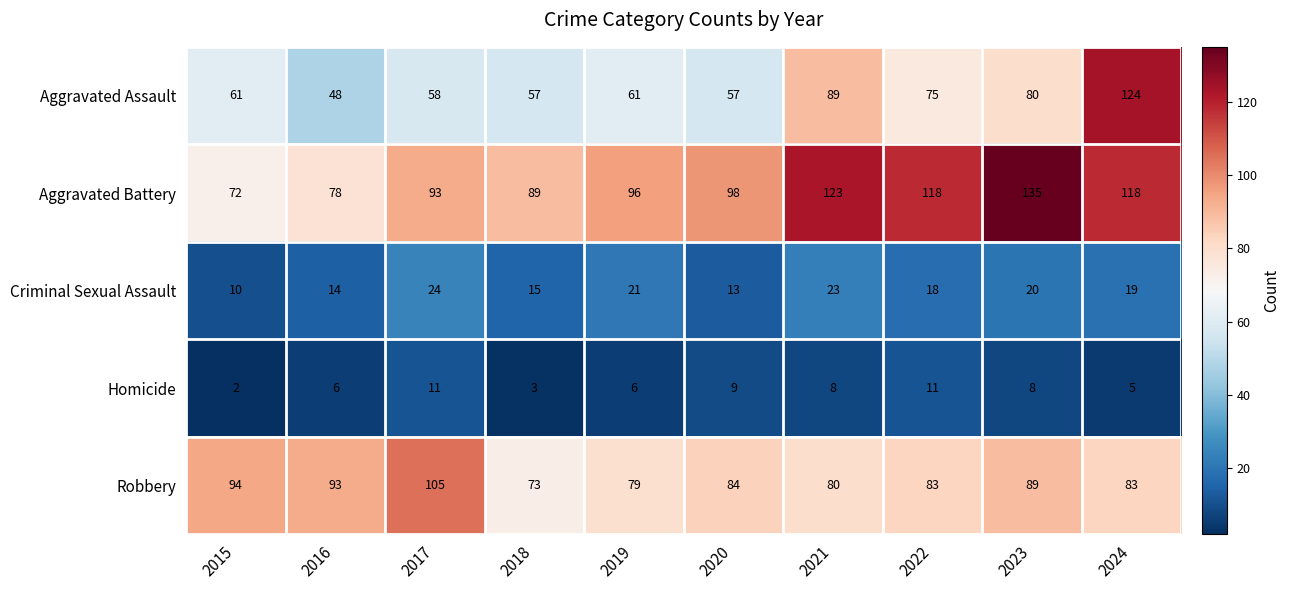

At how many categories does at least one series exceed 115?

4